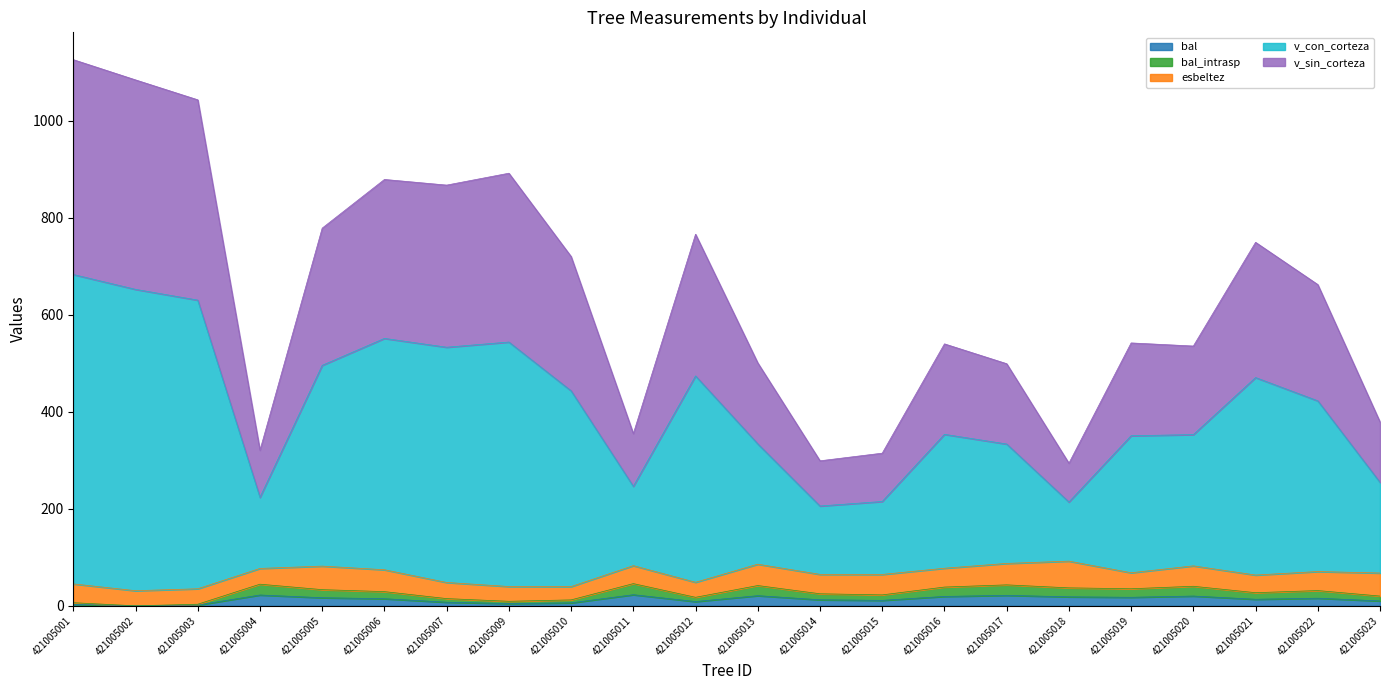

The v_con_corteza series shows 1100.4 at 421005021. True or false?

False